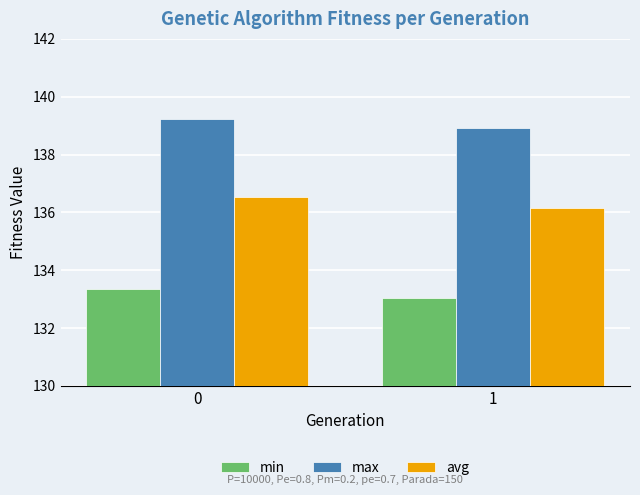

At 1, list the series in order from largest to smallest.

max, avg, min